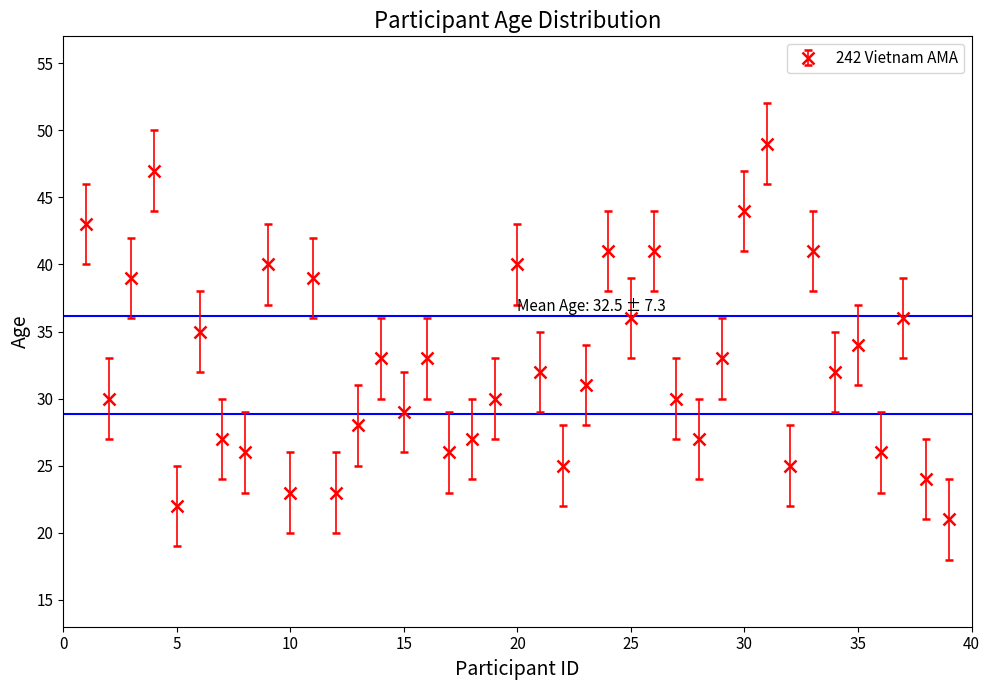

What is the sum of all values?

1268